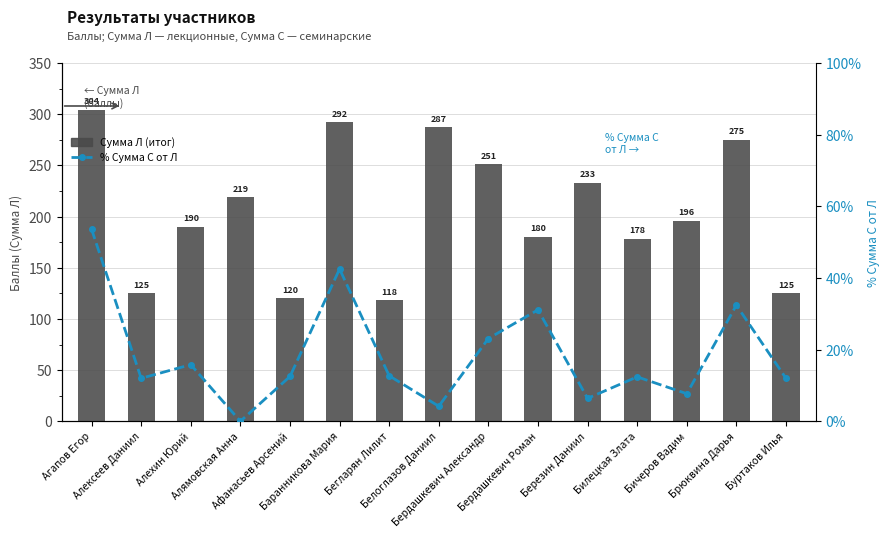

Rank the series by their average value, from highest to lowest.

Сумма Л (итог), % Сумма С от Л